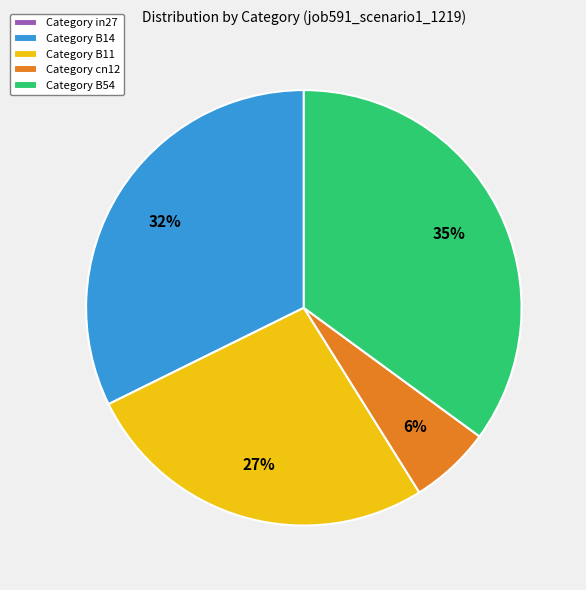

What is the largest slice in the pie chart?

Category B54